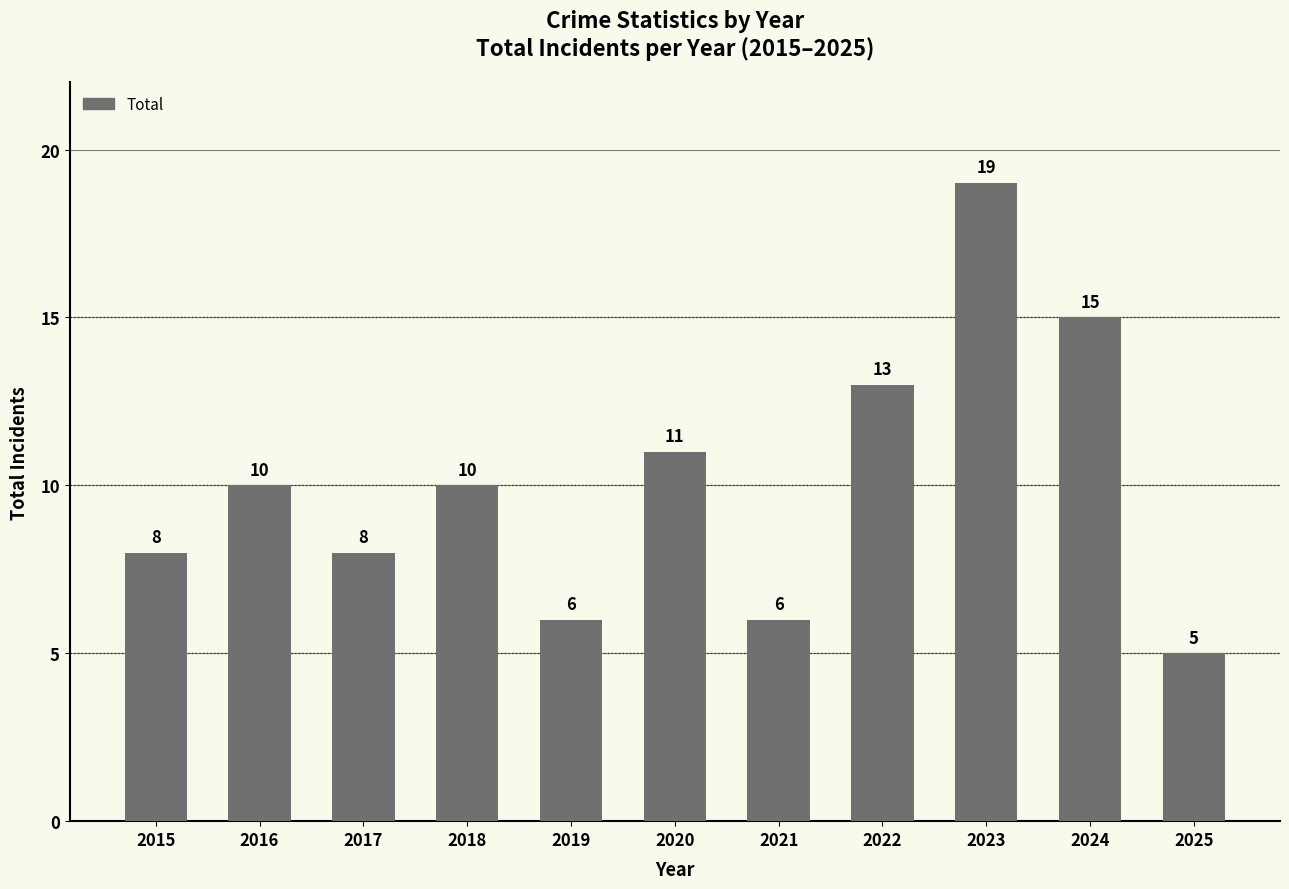

At which category does the chart reach its minimum across all series?

2025